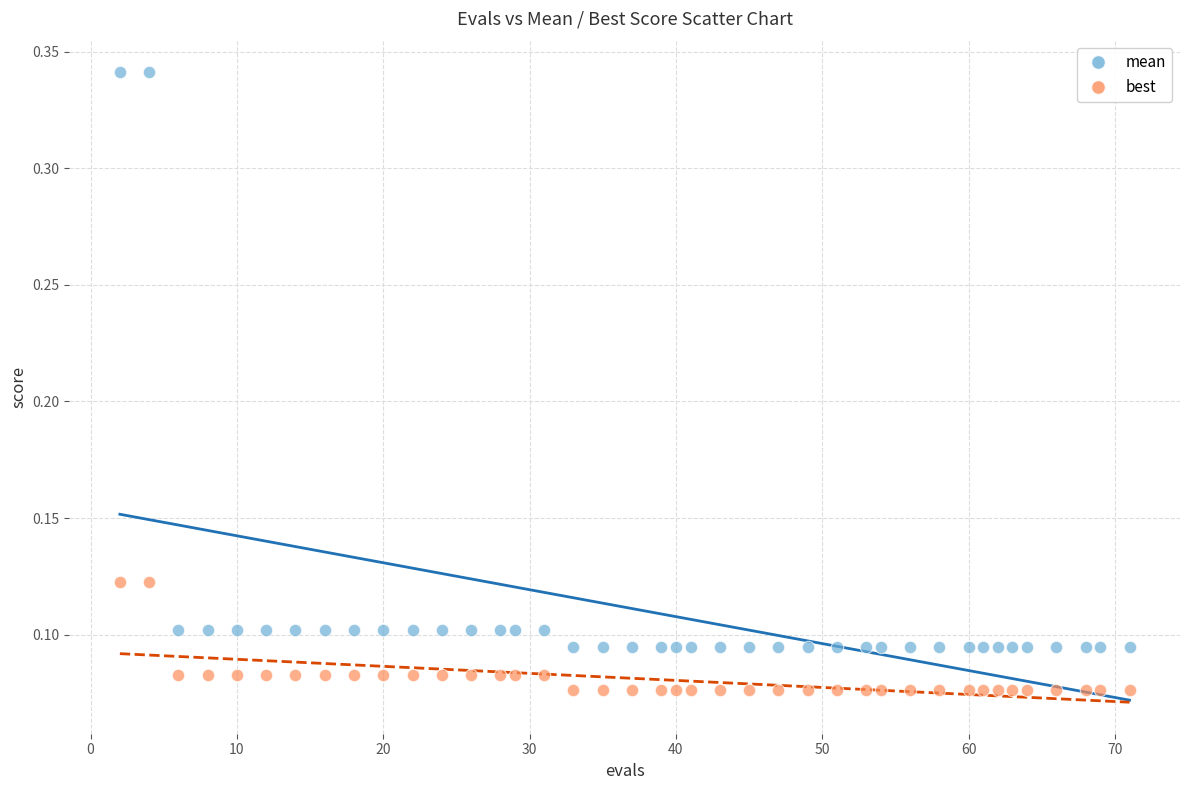

Which series contains the lowest Y value?

best